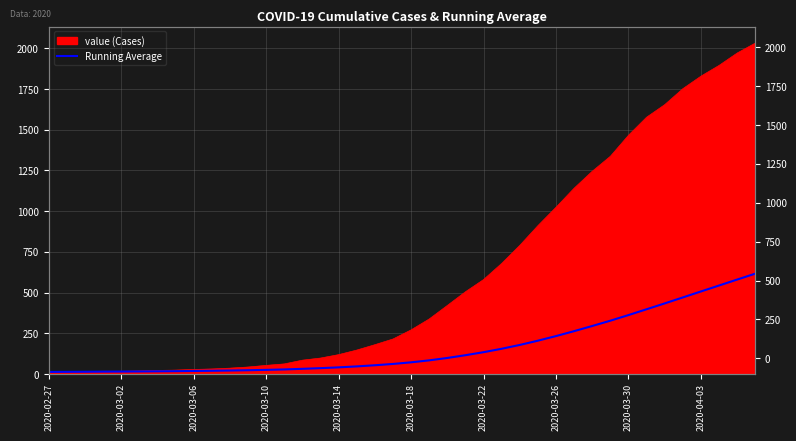

True or false: the data shows 9.1 at 2020-03-02.

False